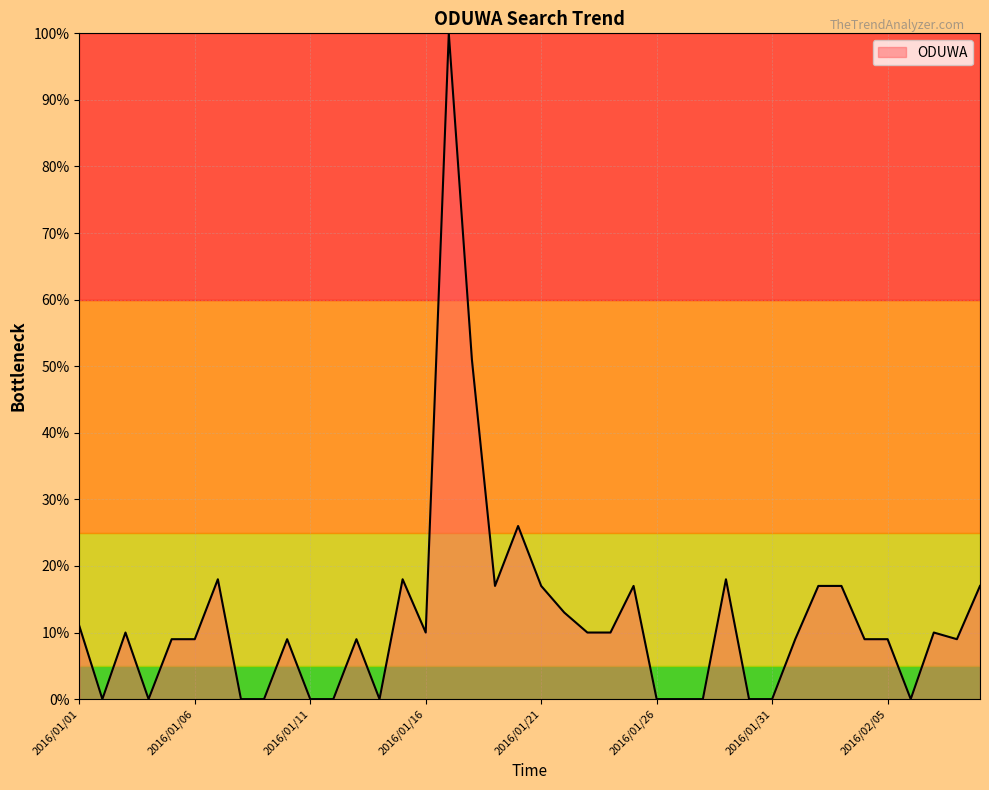

What is the greatest value displayed?

100